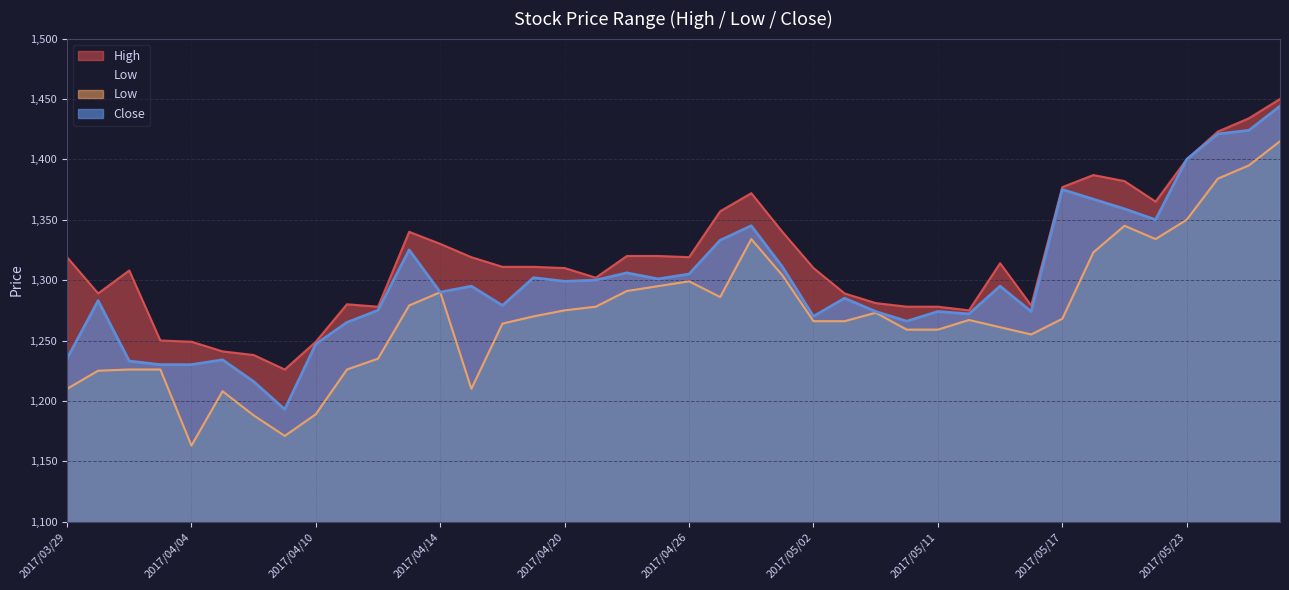

Reading right to left, transcribe all the data shown in this chart.

High: 2017/05/26=1450	2017/05/25=1434	2017/05/24=1423	2017/05/23=1400	2017/05/22=1365	2017/05/19=1382	2017/05/18=1387	2017/05/17=1377	2017/05/16=1279	2017/05/15=1314	2017/05/12=1275	2017/05/11=1278	2017/05/10=1278	2017/05/09=1281	2017/05/08=1289	2017/05/02=1310	2017/05/01=1340	2017/04/28=1372	2017/04/27=1357	2017/04/26=1319	2017/04/25=1320	2017/04/24=1320	2017/04/21=1302	2017/04/20=1310	2017/04/19=1311	2017/04/18=1311	2017/04/17=1319	2017/04/14=1330	2017/04/13=1340	2017/04/12=1278	2017/04/11=1280	2017/04/10=1249	2017/04/07=1226	2017/04/06=1238	2017/04/05=1241	2017/04/04=1249	2017/04/03=1250	2017/03/31=1308	2017/03/30=1289	2017/03/29=1319
Low: 2017/05/26=1415	2017/05/25=1395	2017/05/24=1384	2017/05/23=1350	2017/05/22=1334	2017/05/19=1345	2017/05/18=1323	2017/05/17=1268	2017/05/16=1255	2017/05/15=1261	2017/05/12=1267	2017/05/11=1259	2017/05/10=1259	2017/05/09=1273	2017/05/08=1266	2017/05/02=1266	2017/05/01=1304	2017/04/28=1334	2017/04/27=1286	2017/04/26=1299	2017/04/25=1295	2017/04/24=1291	2017/04/21=1278	2017/04/20=1275	2017/04/19=1270	2017/04/18=1264	2017/04/17=1210	2017/04/14=1290	2017/04/13=1279	2017/04/12=1235	2017/04/11=1226	2017/04/10=1189	2017/04/07=1171	2017/04/06=1188	2017/04/05=1208	2017/04/04=1163	2017/04/03=1226	2017/03/31=1226	2017/03/30=1225	2017/03/29=1210
Close: 2017/05/26=1444	2017/05/25=1424	2017/05/24=1421	2017/05/23=1400	2017/05/22=1350	2017/05/19=1359	2017/05/18=1367	2017/05/17=1375	2017/05/16=1274	2017/05/15=1295	2017/05/12=1272	2017/05/11=1274	2017/05/10=1266	2017/05/09=1274	2017/05/08=1285	2017/05/02=1270	2017/05/01=1311	2017/04/28=1345	2017/04/27=1333	2017/04/26=1305	2017/04/25=1301	2017/04/24=1306	2017/04/21=1300	2017/04/20=1299	2017/04/19=1302	2017/04/18=1279	2017/04/17=1295	2017/04/14=1290	2017/04/13=1325	2017/04/12=1275	2017/04/11=1265	2017/04/10=1247	2017/04/07=1193	2017/04/06=1216	2017/04/05=1234	2017/04/04=1230	2017/04/03=1230	2017/03/31=1233	2017/03/30=1283	2017/03/29=1235